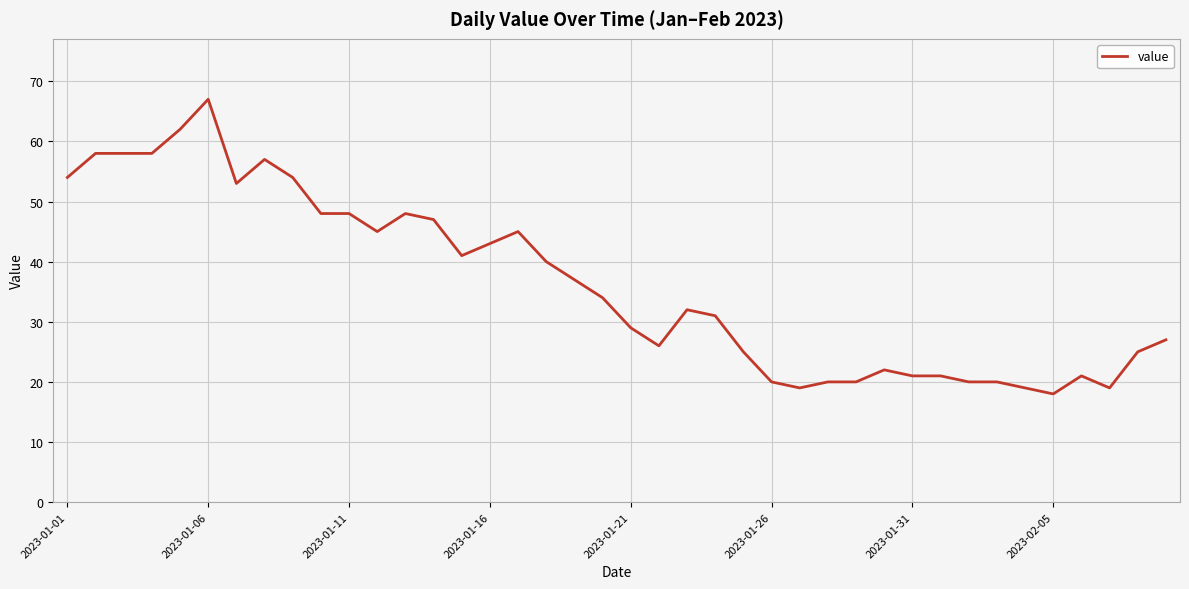

What is the smallest value displayed?

18